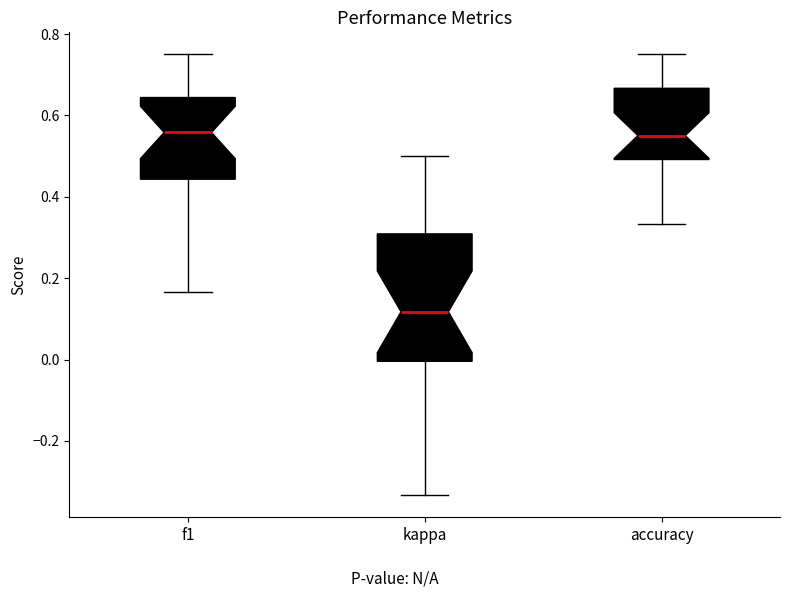

Which box's median line is the lowest?

kappa